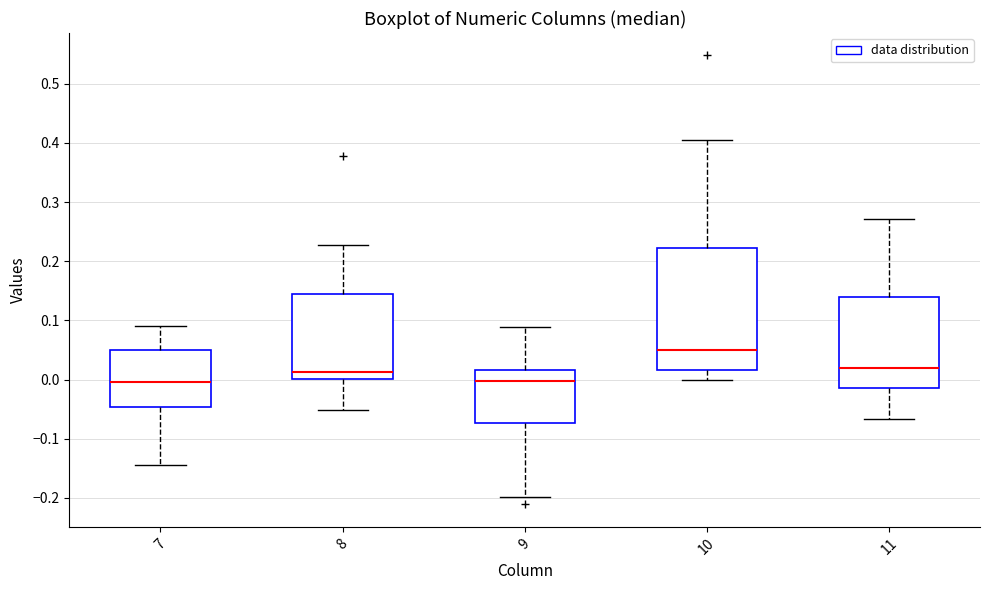

Which box is the tallest, from its lower edge to its upper edge?

10